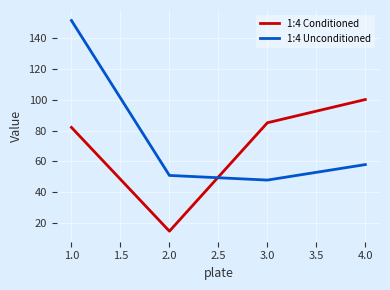

True or false: 1:4 Conditioned and 1:4 Unconditioned cross at least once.

True